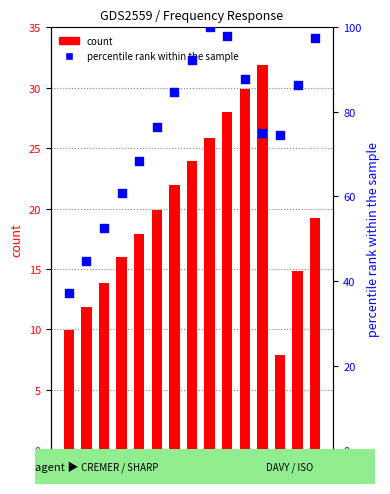

What is the total value across all series at 250?

106.8